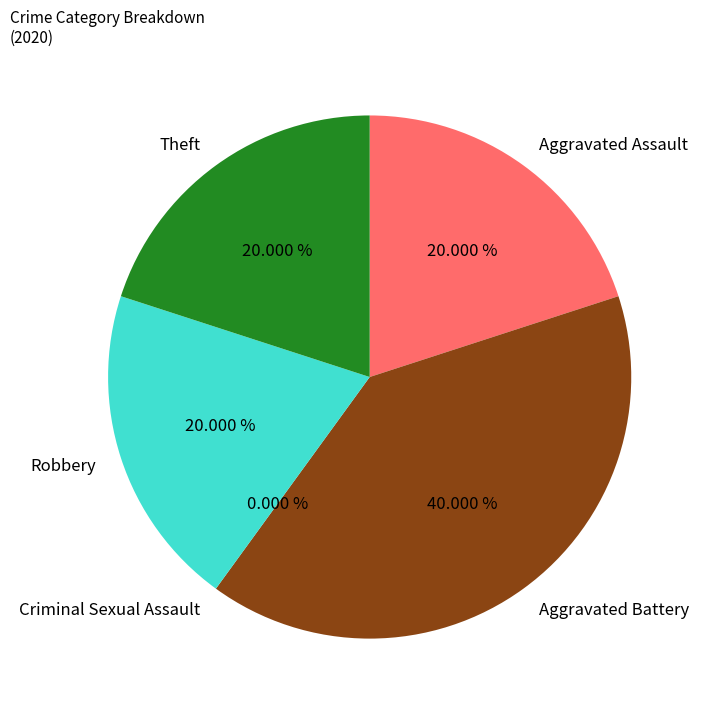

What percentage is the Robbery slice, to the nearest percent?

20%